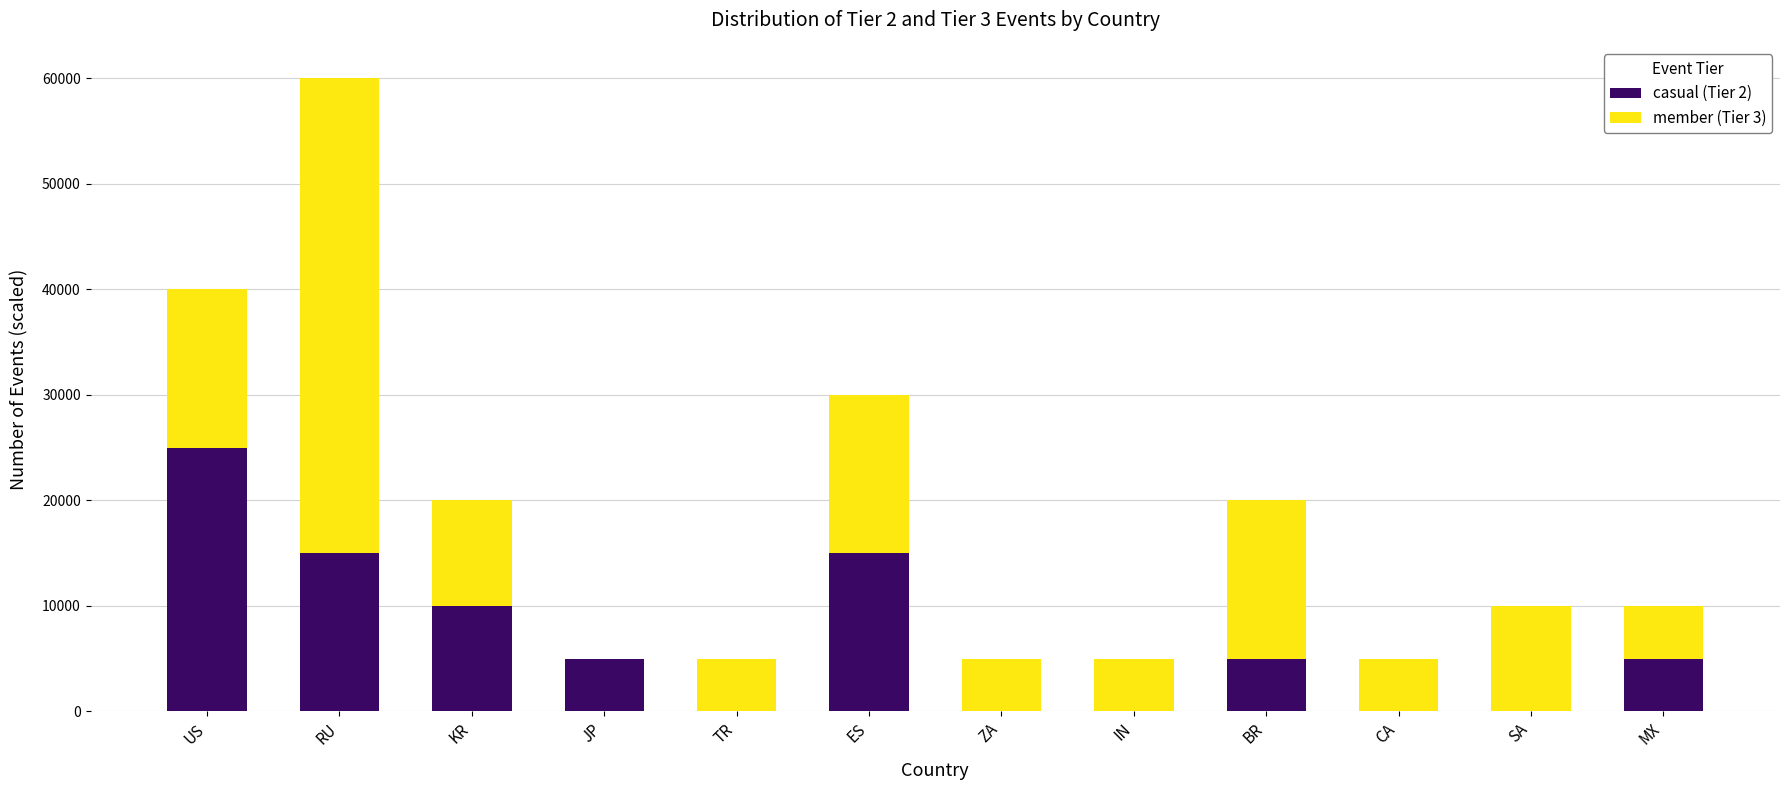

Are the bars horizontal?

No